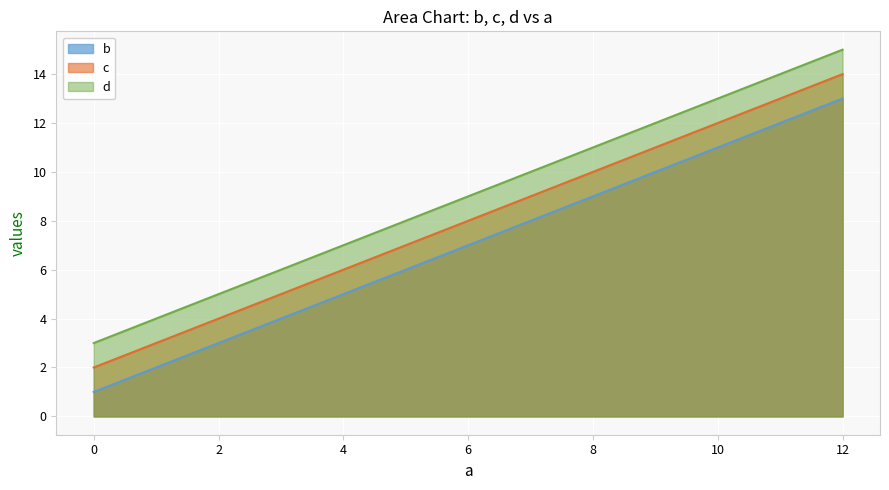

Which series has the largest range (max minus min)?

b